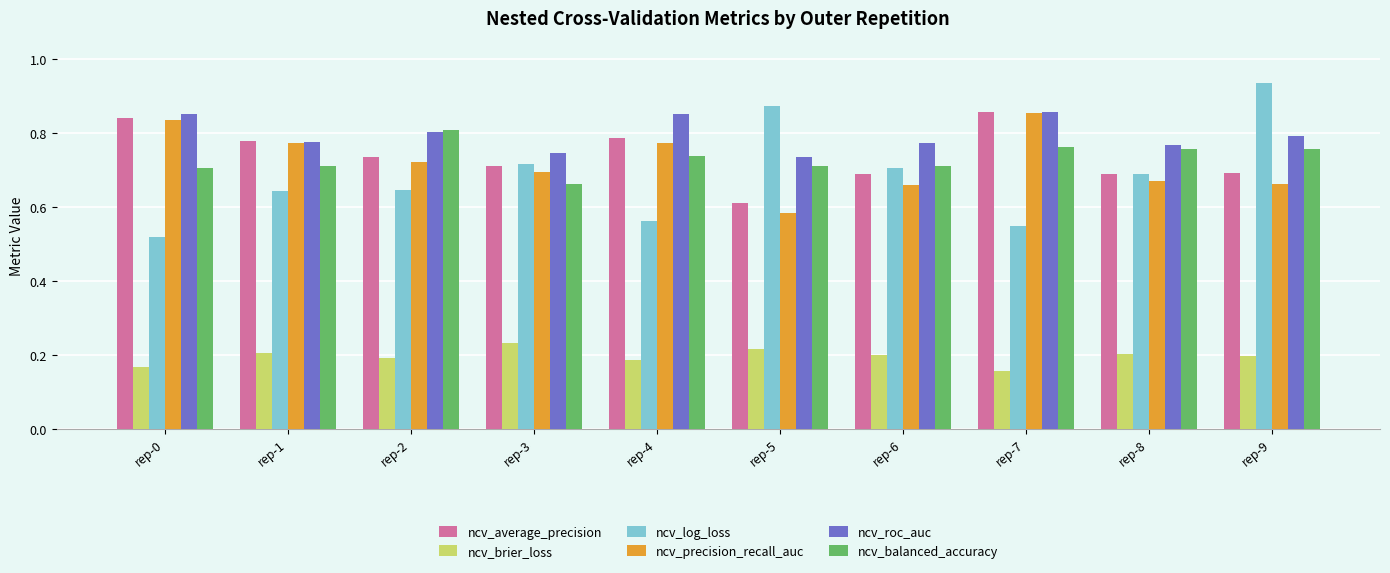

Which series has the largest range (max minus min)?

ncv_log_loss